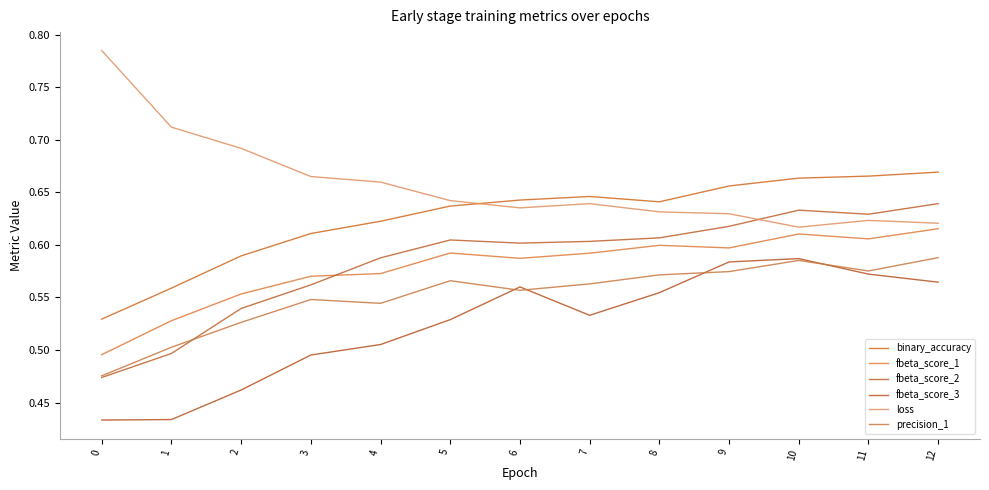

In fbeta_score_3, how many points are higher than both neighbors (excluding endpoints)?

2